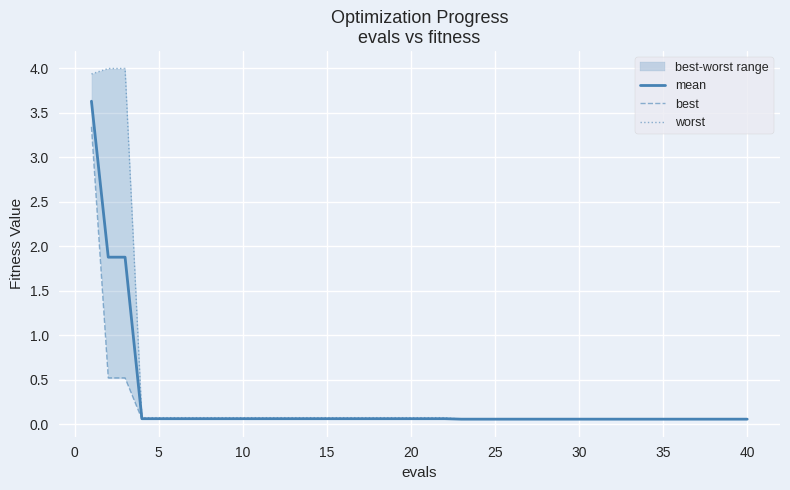

Does the chart display data point markers on the line(s)?

No